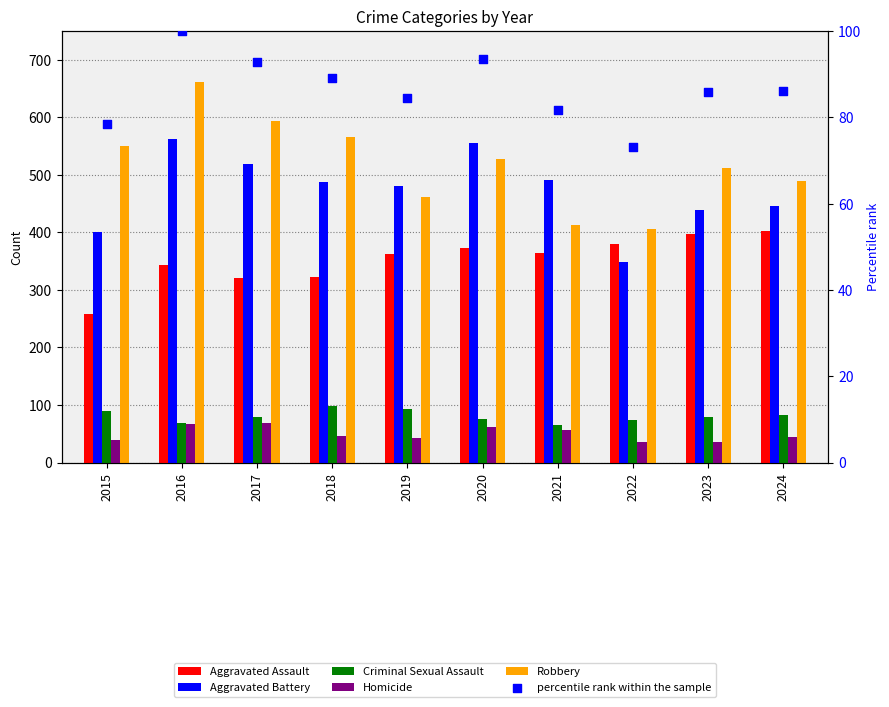

Which series has the largest total across all categories?

Robbery